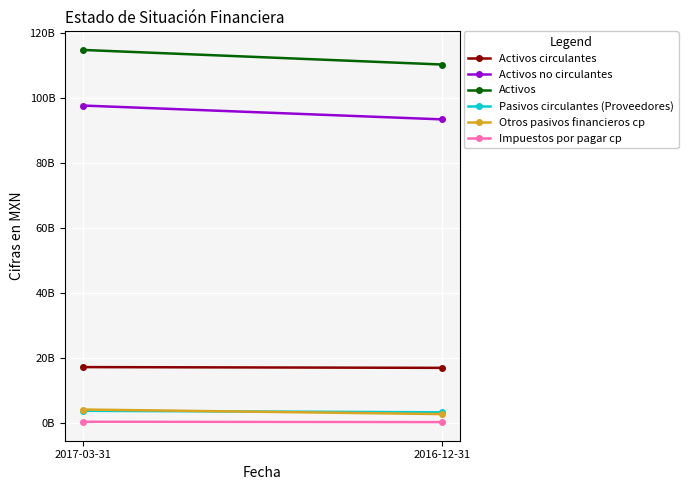

At 2017-03-31, list the series in order from largest to smallest.

Activos, Activos no circulantes, Activos circulantes, Otros pasivos financieros cp, Pasivos circulantes (Proveedores), Impuestos por pagar cp